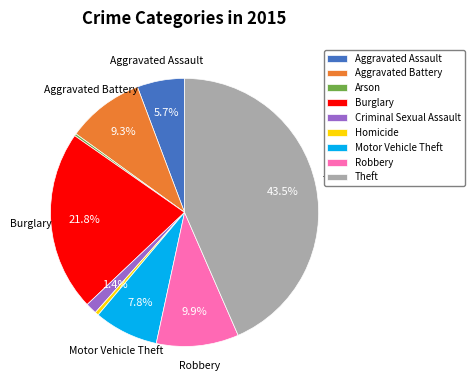

Is there any slice that represents more than half of the pie?

No